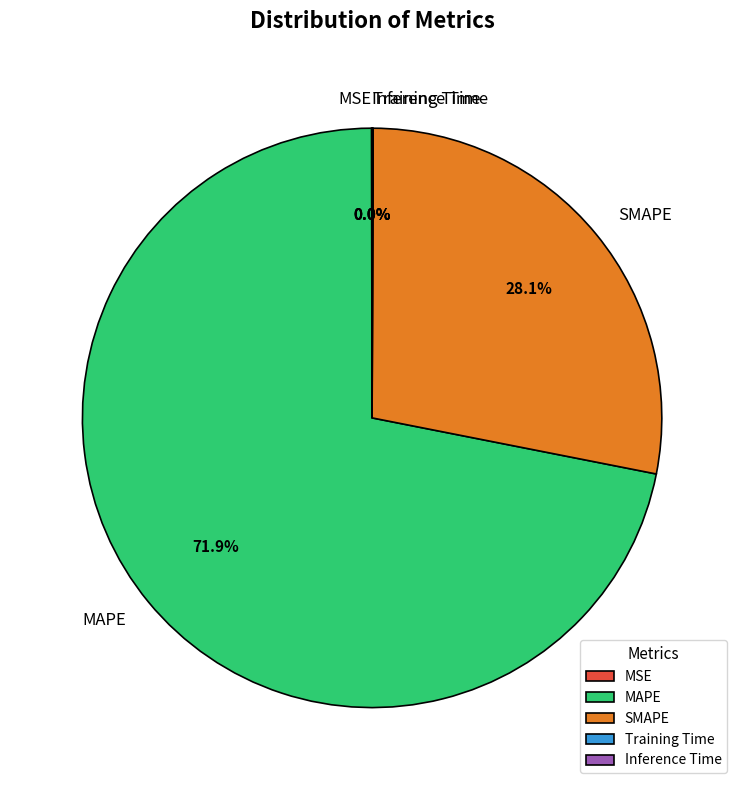

Which slice represents more than half of the pie?

MAPE